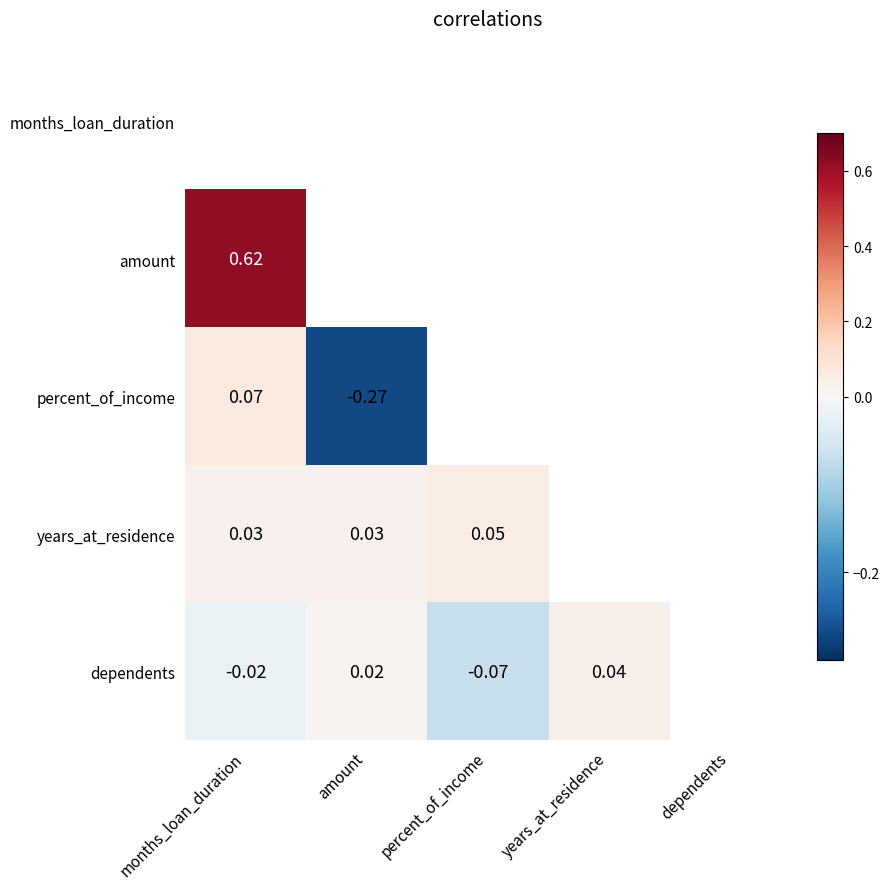

The percent_of_income series shows 0.1 at months_loan_duration. True or false?

False